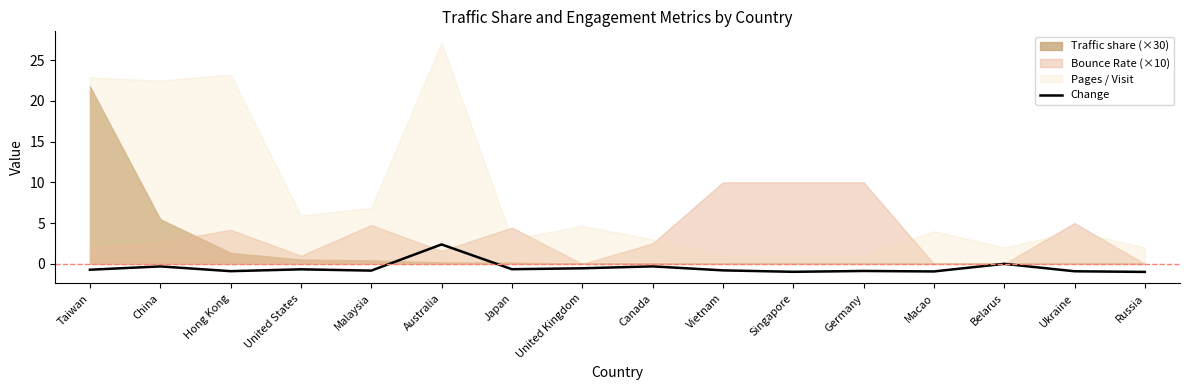

The value at China is -0.2. True or false?

False